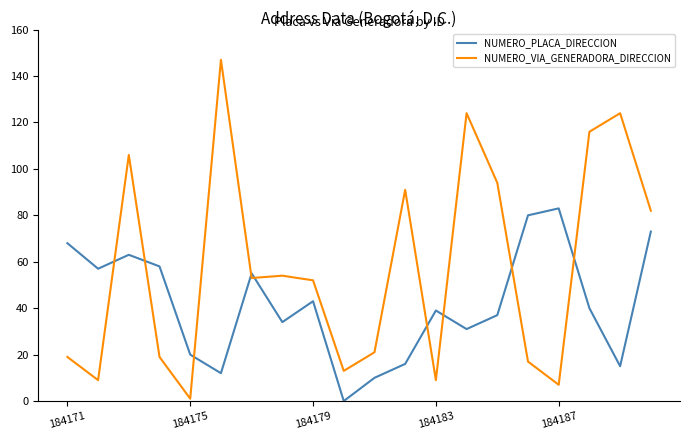

Which series has the widest spread of values?

NUMERO_VIA_GENERADORA_DIRECCION